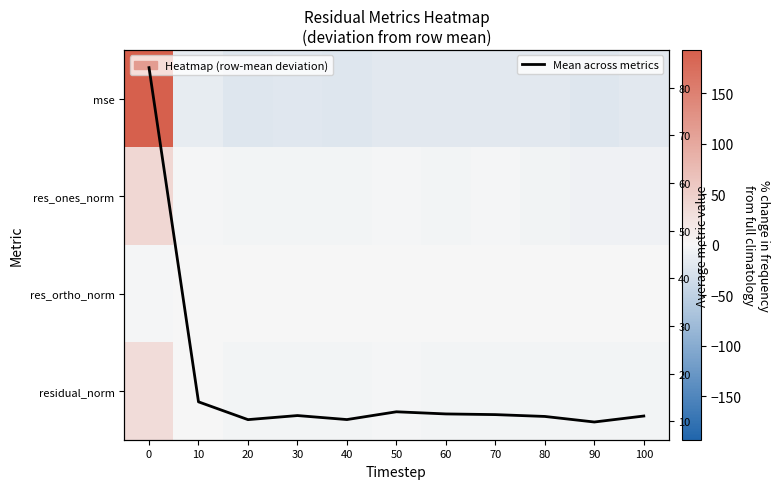

At how many categories does at least one series exceed 110?

1